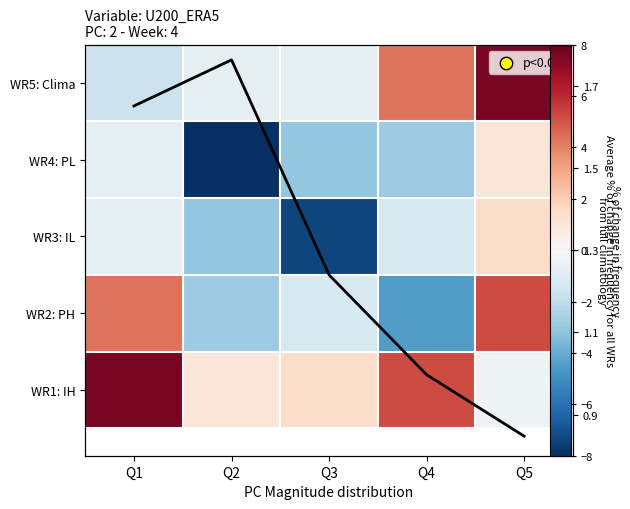

What is the difference between the maximum and minimum values in the WR4: PL series?

9.0